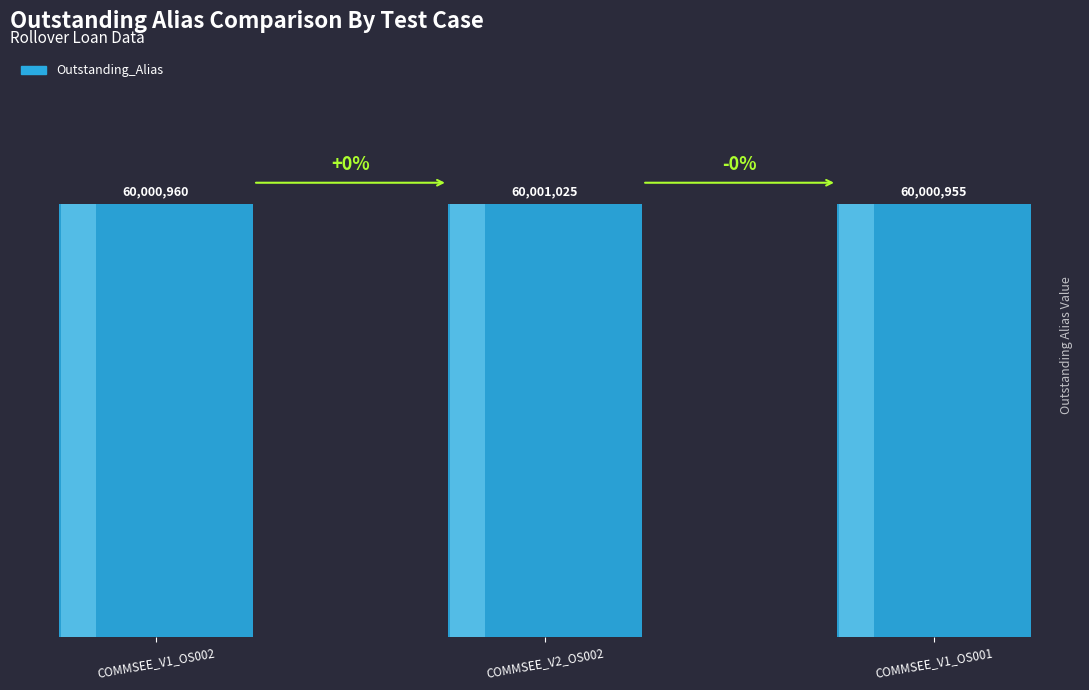

Is it true that the value at COMMSEE_V1_OS001 is 60000955?

True